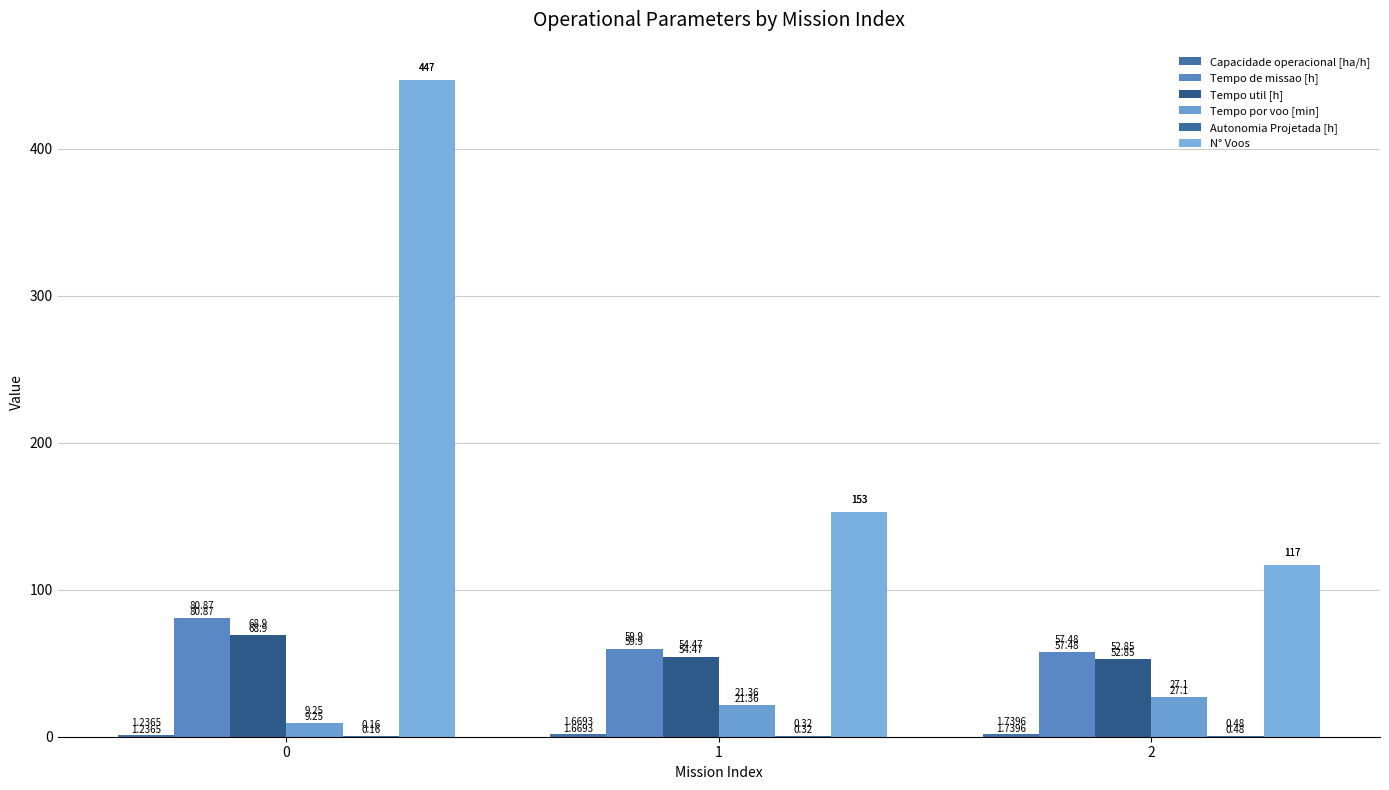

What is the difference between the Tempo util [h] values at 2 and 0?

16.1